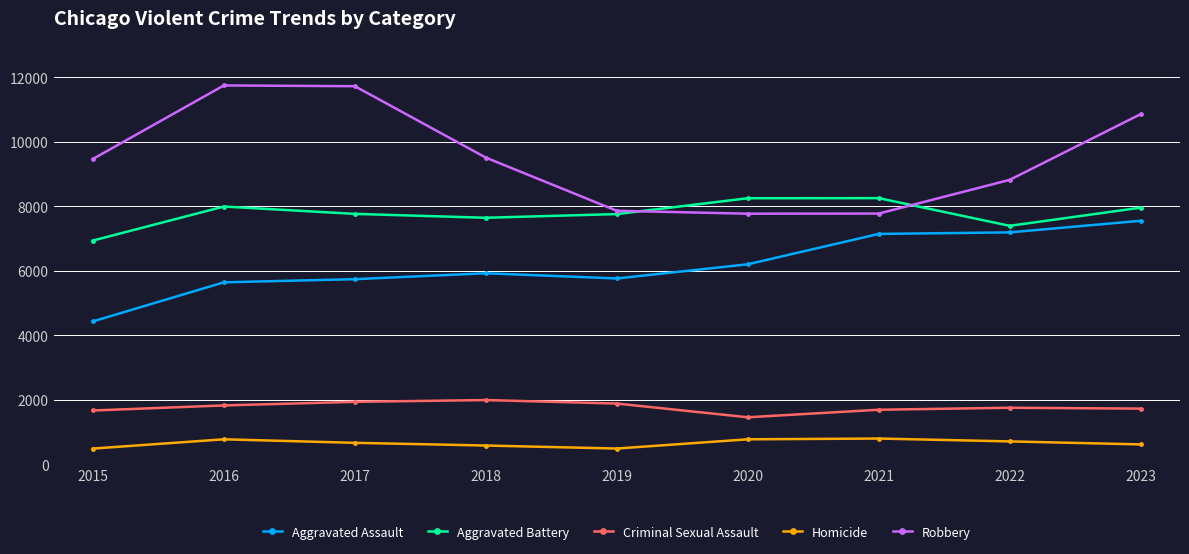

Which series has the largest range (max minus min)?

Robbery